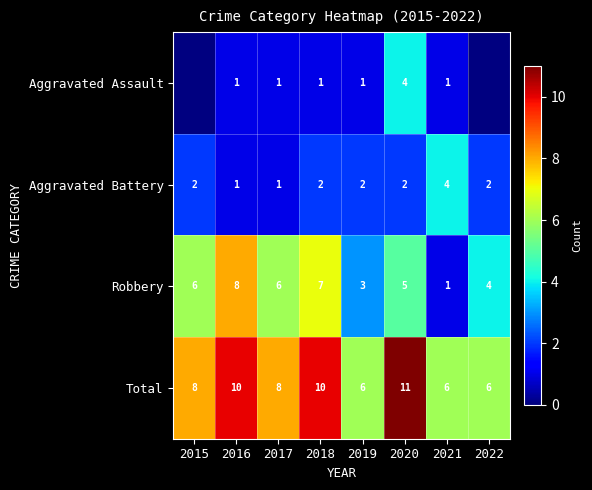

What is the highest value of the Aggravated Battery series?

4